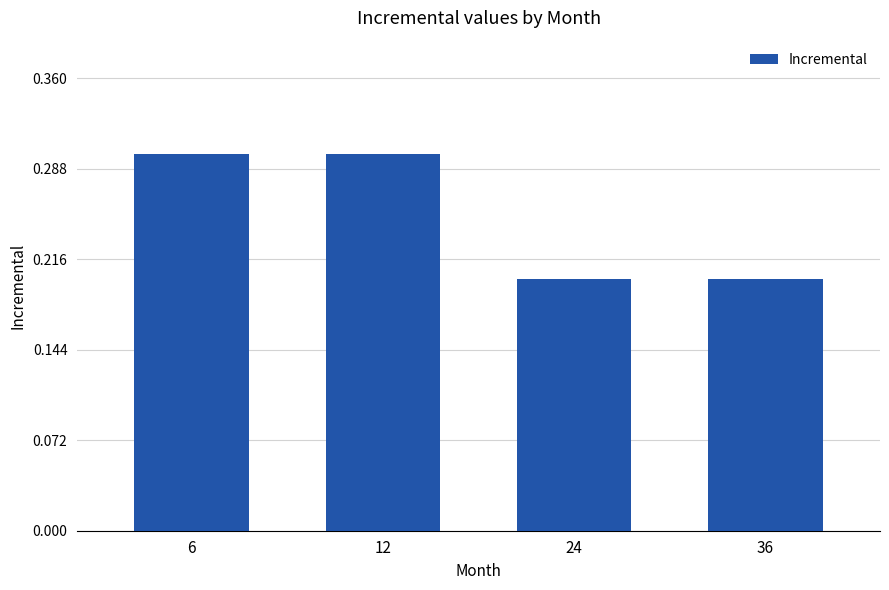

What is the greatest value displayed?

0.3